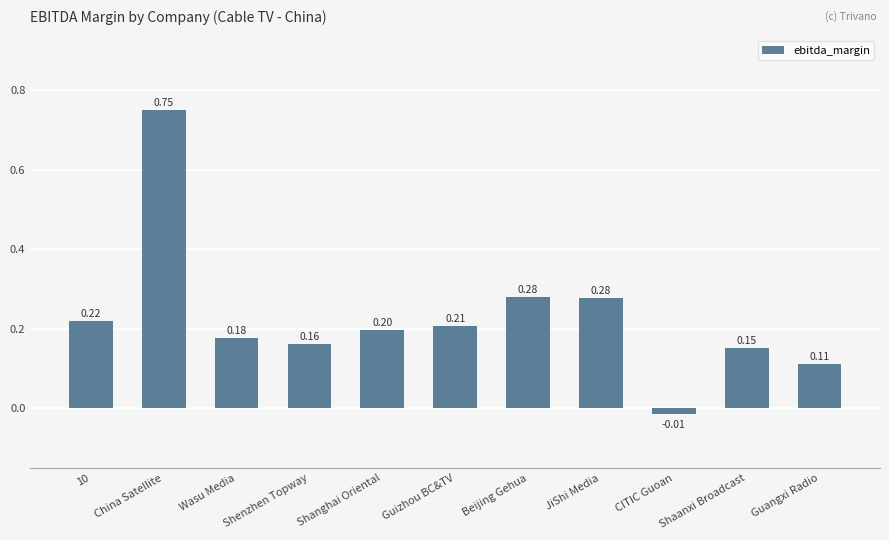

How many bars are there in total?

11